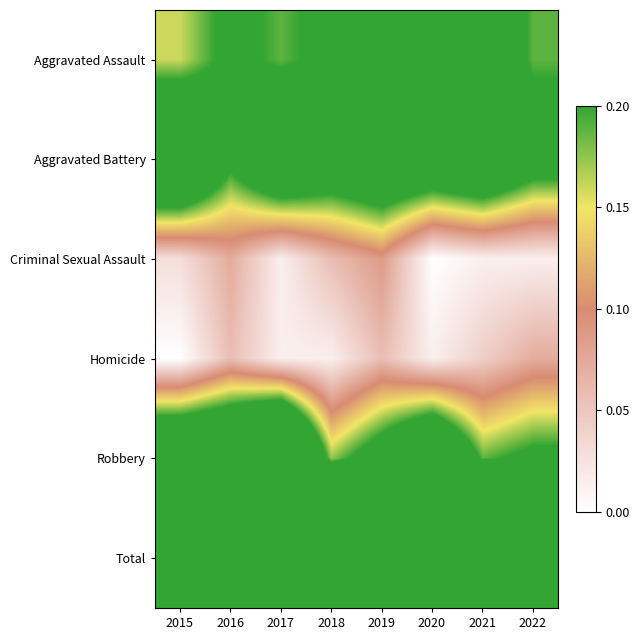

Reading left to right, what are all the values shown in this chart?

Aggravated Assault: 2015=0.2	2016=0.2	2017=0.2	2018=0.2	2019=0.2	2020=0.3	2021=0.3	2022=0.2
Aggravated Battery: 2015=0.4	2016=0.2	2017=0.3	2018=0.3	2019=0.3	2020=0.3	2021=0.3	2022=0.2
Criminal Sexual Assault: 2015=0.0	2016=0.1	2017=0.0	2018=0.1	2019=0.1	2020=0.0	2021=0.0	2022=0.0
Homicide: 2015=0.0	2016=0.1	2017=0.0	2018=0.0	2019=0.1	2020=0.0	2021=0.0	2022=0.1
Robbery: 2015=0.3	2016=0.4	2017=0.5	2018=0.2	2019=0.2	2020=0.3	2021=0.2	2022=0.2
Total: 2015=0.9	2016=0.9	2017=1.0	2018=0.7	2019=0.9	2020=0.9	2021=0.8	2022=0.7